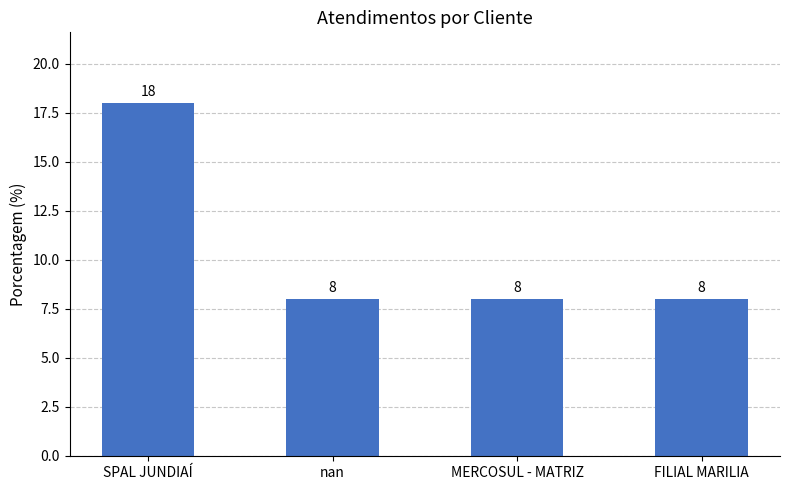

What is the ratio of the value at MERCOSUL - MATRIZ to the value at FILIAL MARILIA?

1.0